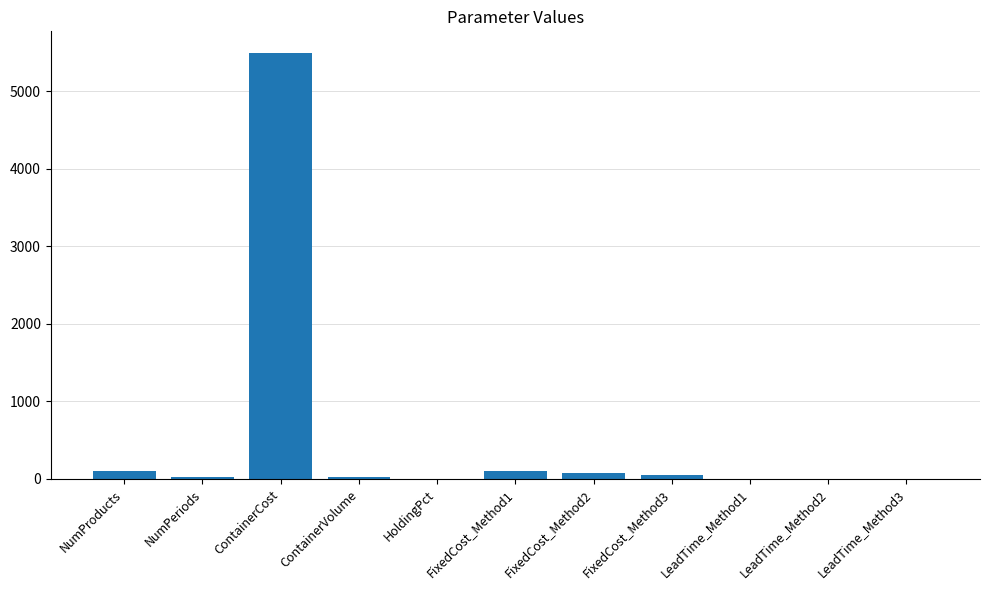

Between NumProducts and ContainerCost, which is larger?

ContainerCost